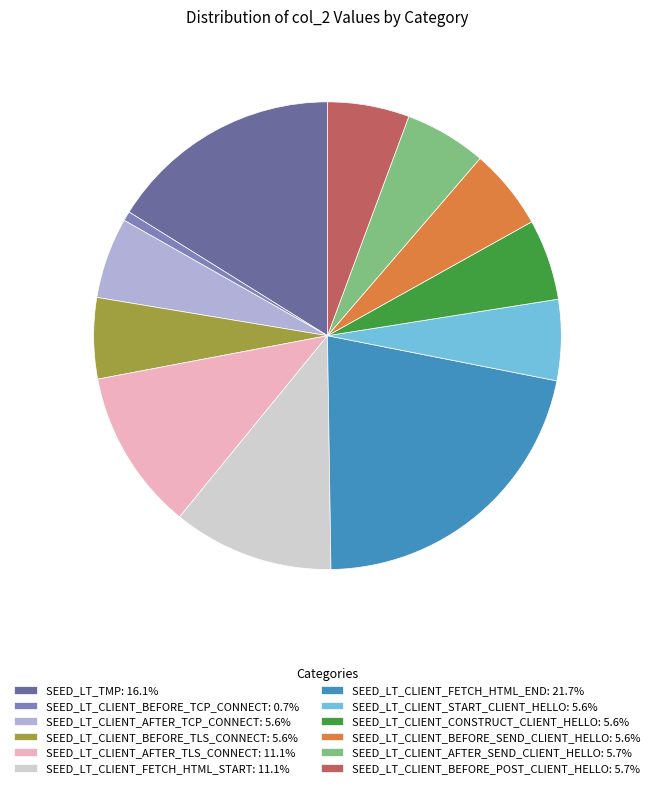

How many segments does this pie chart have?

12